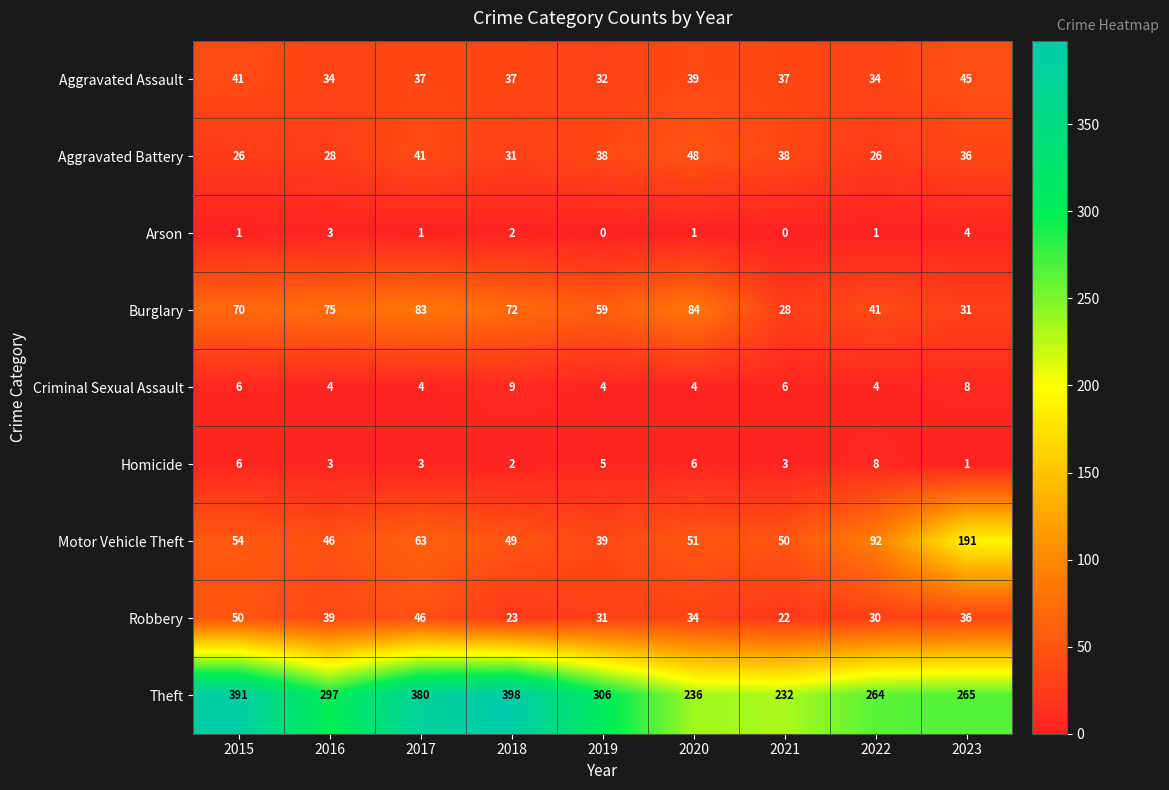

Between 2020 and 2022, which series saw the biggest shift?

Burglary